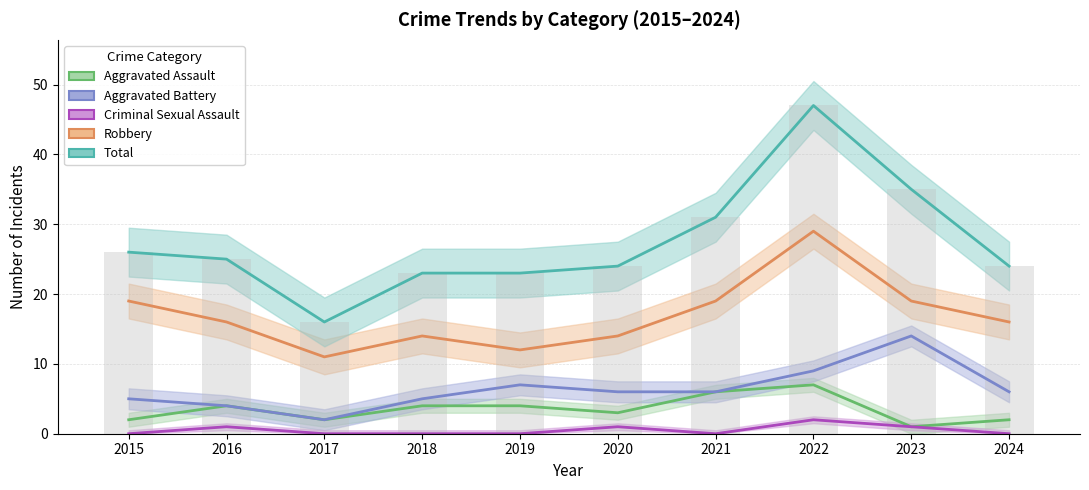

How many distinct data groups are displayed?

5